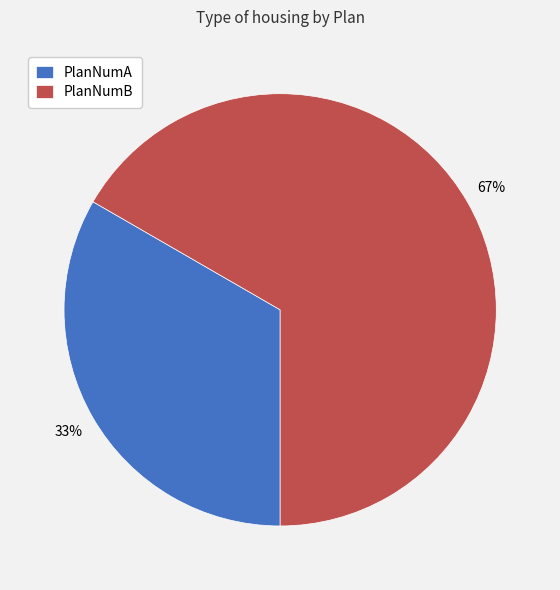

Count the number of slices in the pie.

2